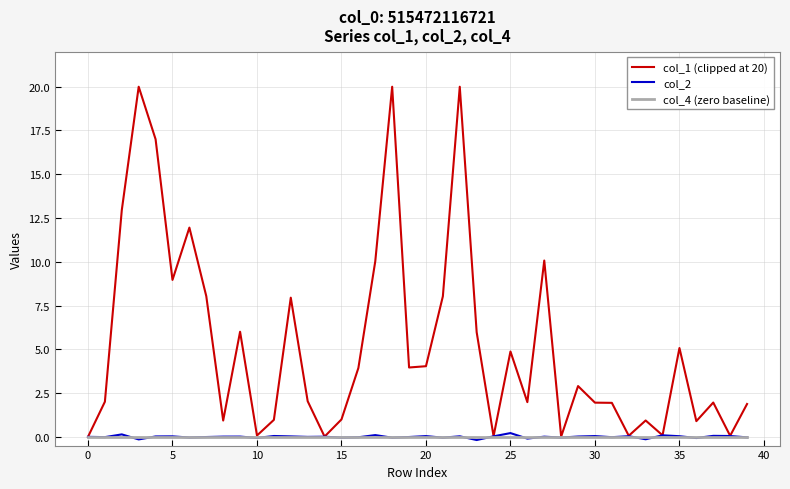

Which series has the largest total across all categories?

col_1 (clipped at 20)